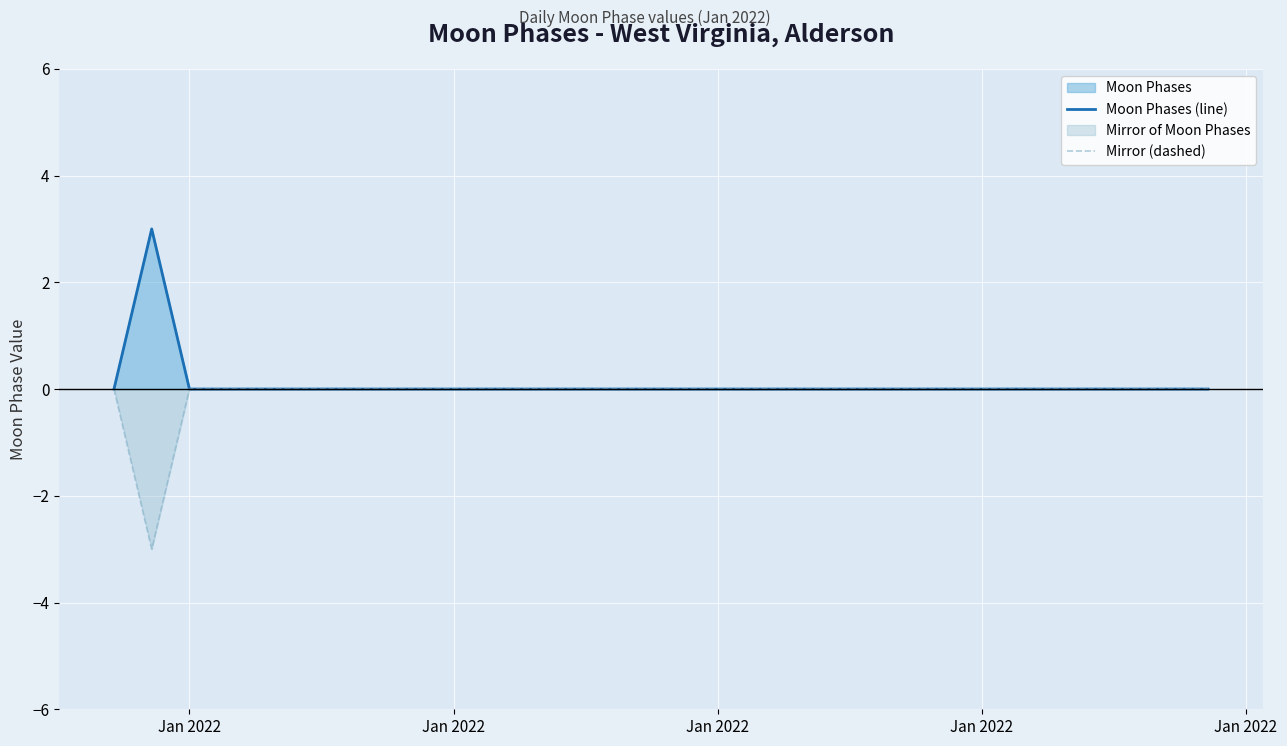

Reading left to right, list all the values displayed in this chart.

Moon Phases (line): 0	3	0	0	0	0	0	0	0	0	0	0	0	0	0	0	0	0	0	0	0	0	0	0	0	0	0	0	0	0
Mirror (dashed): 0	-3	0	0	0	0	0	0	0	0	0	0	0	0	0	0	0	0	0	0	0	0	0	0	0	0	0	0	0	0